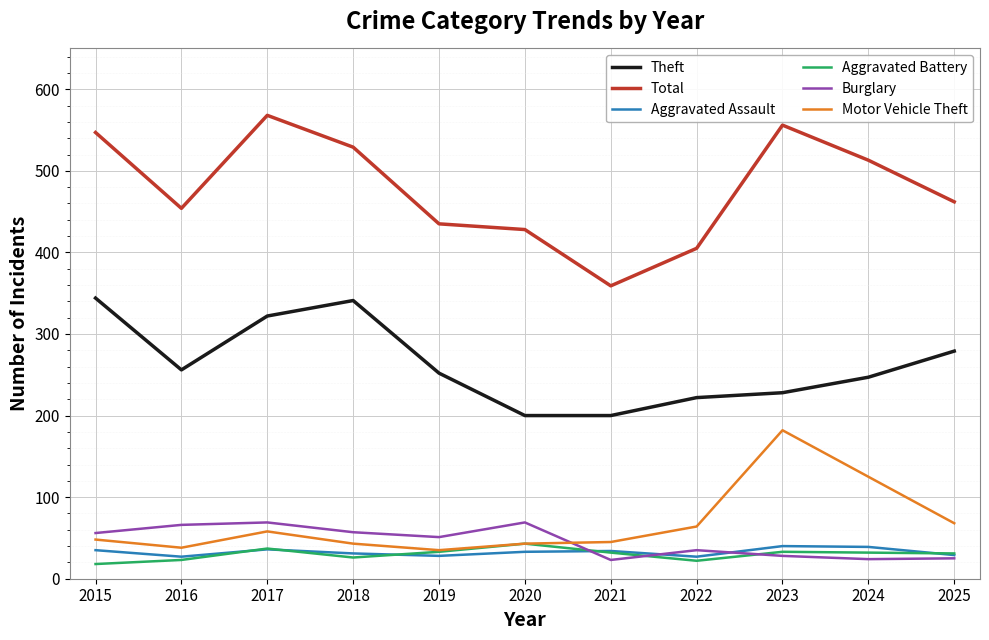

What is the greatest value displayed?

568